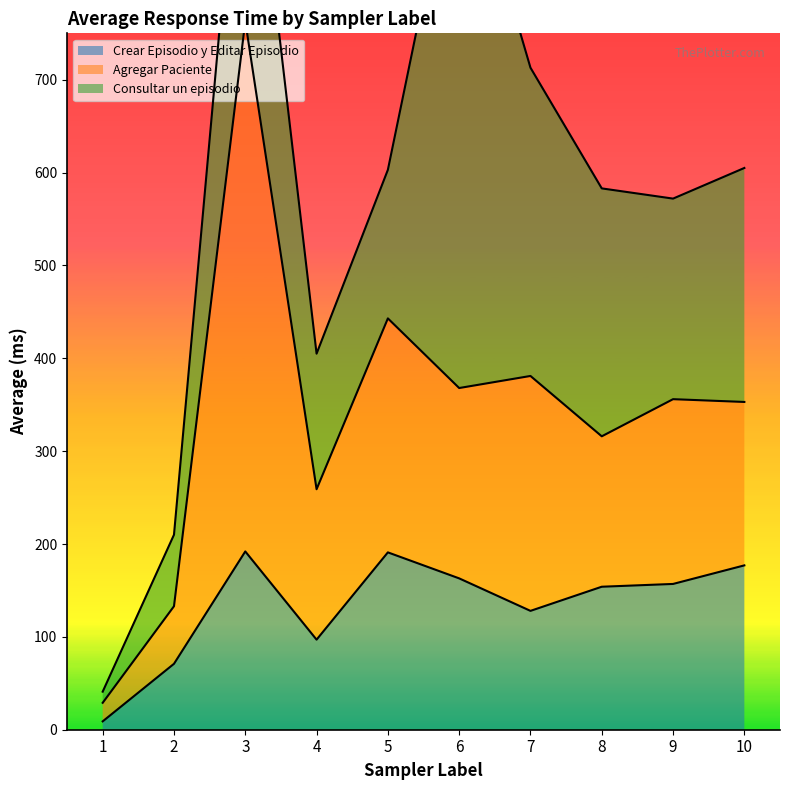

How many distinct data groups are displayed?

3